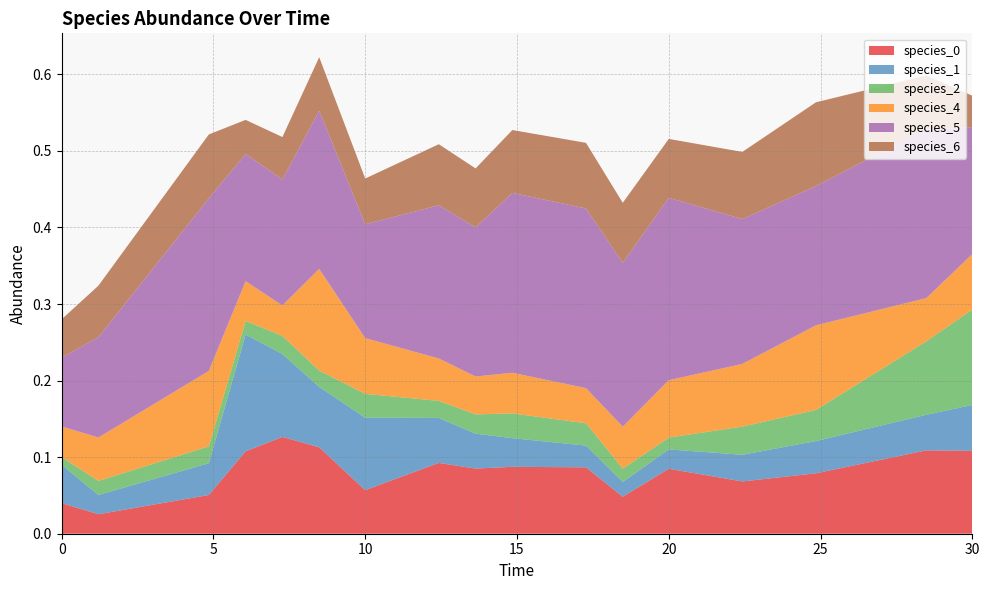

Reading left to right, transcribe all the data shown in this chart.

species_0: 0.0=0.0	1.2121212121212122=0.0	4.848484848484849=0.1	6.0606060606060606=0.1	7.272727272727273=0.1	8.484848484848484=0.1	10.0=0.1	12.424242424242424=0.1	13.636363636363637=0.1	14.84848484848485=0.1	17.272727272727273=0.1	18.484848484848484=0.0	20.0=0.1	22.424242424242426=0.1	24.848484848484848=0.1	28.484848484848484=0.1	30.0=0.1
species_1: 0.0=0.1	1.2121212121212122=0.0	4.848484848484849=0.0	6.0606060606060606=0.2	7.272727272727273=0.1	8.484848484848484=0.1	10.0=0.1	12.424242424242424=0.1	13.636363636363637=0.0	14.84848484848485=0.0	17.272727272727273=0.0	18.484848484848484=0.0	20.0=0.0	22.424242424242426=0.0	24.848484848484848=0.0	28.484848484848484=0.0	30.0=0.1
species_2: 0.0=0.0	1.2121212121212122=0.0	4.848484848484849=0.0	6.0606060606060606=0.0	7.272727272727273=0.0	8.484848484848484=0.0	10.0=0.0	12.424242424242424=0.0	13.636363636363637=0.0	14.84848484848485=0.0	17.272727272727273=0.0	18.484848484848484=0.0	20.0=0.0	22.424242424242426=0.0	24.848484848484848=0.0	28.484848484848484=0.1	30.0=0.1
species_4: 0.0=0.0	1.2121212121212122=0.1	4.848484848484849=0.1	6.0606060606060606=0.1	7.272727272727273=0.0	8.484848484848484=0.1	10.0=0.1	12.424242424242424=0.1	13.636363636363637=0.0	14.84848484848485=0.1	17.272727272727273=0.0	18.484848484848484=0.1	20.0=0.1	22.424242424242426=0.1	24.848484848484848=0.1	28.484848484848484=0.1	30.0=0.1
species_5: 0.0=0.1	1.2121212121212122=0.1	4.848484848484849=0.2	6.0606060606060606=0.2	7.272727272727273=0.2	8.484848484848484=0.2	10.0=0.1	12.424242424242424=0.2	13.636363636363637=0.2	14.84848484848485=0.2	17.272727272727273=0.2	18.484848484848484=0.2	20.0=0.2	22.424242424242426=0.2	24.848484848484848=0.2	28.484848484848484=0.2	30.0=0.2
species_6: 0.0=0.1	1.2121212121212122=0.1	4.848484848484849=0.1	6.0606060606060606=0.0	7.272727272727273=0.1	8.484848484848484=0.1	10.0=0.1	12.424242424242424=0.1	13.636363636363637=0.1	14.84848484848485=0.1	17.272727272727273=0.1	18.484848484848484=0.1	20.0=0.1	22.424242424242426=0.1	24.848484848484848=0.1	28.484848484848484=0.1	30.0=0.0